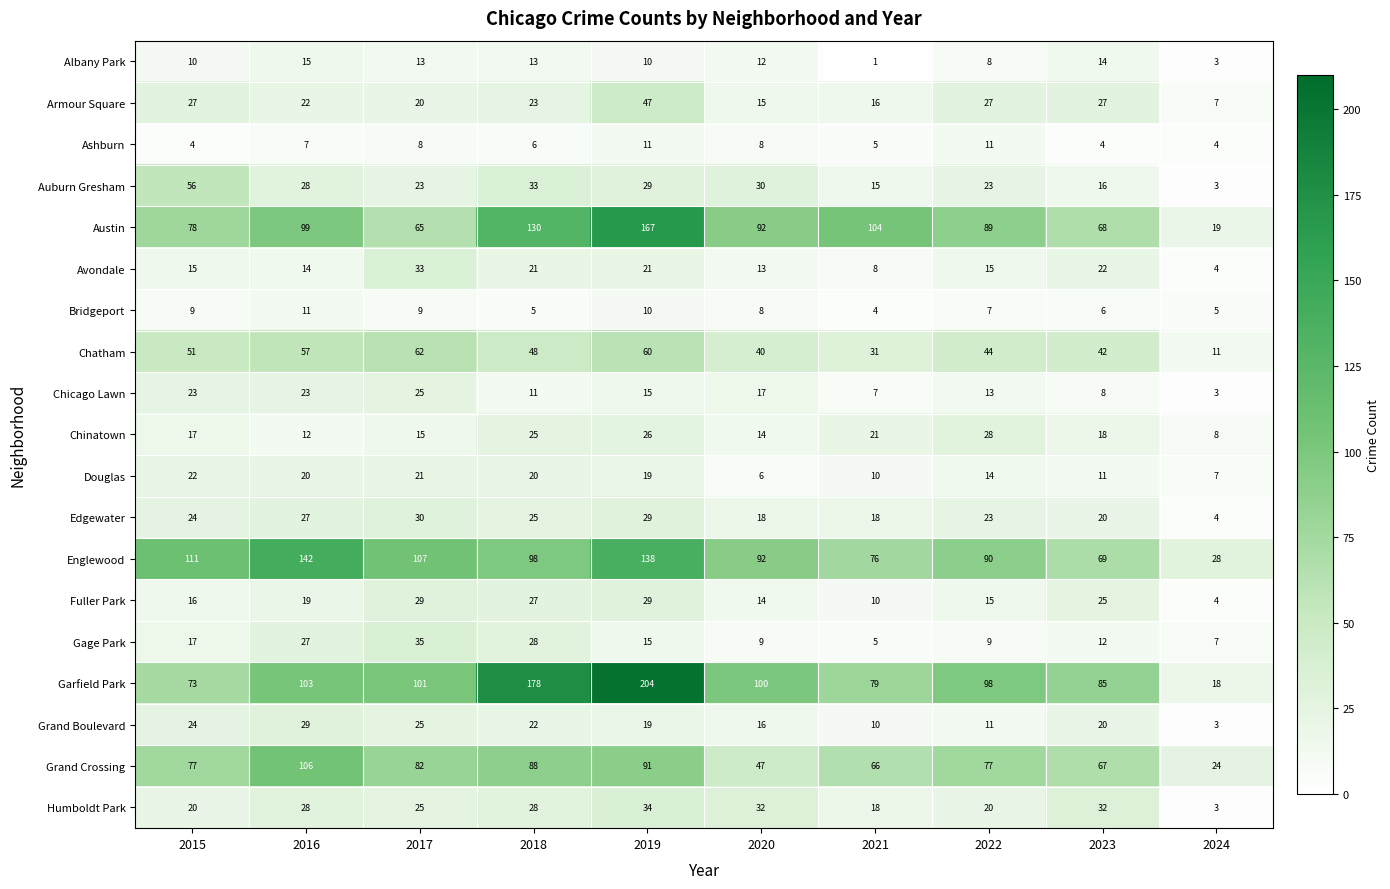

True or false: Chatham has a value of 40 at 2020.

True